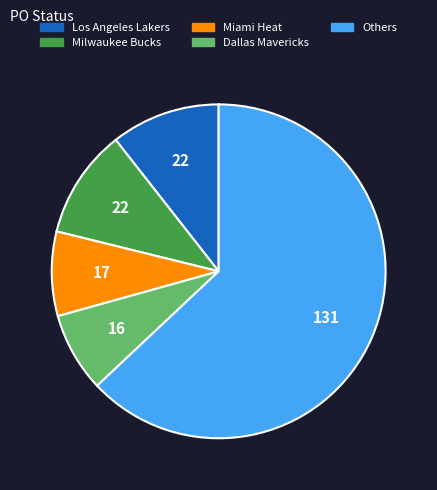

What is the majority slice?

Others